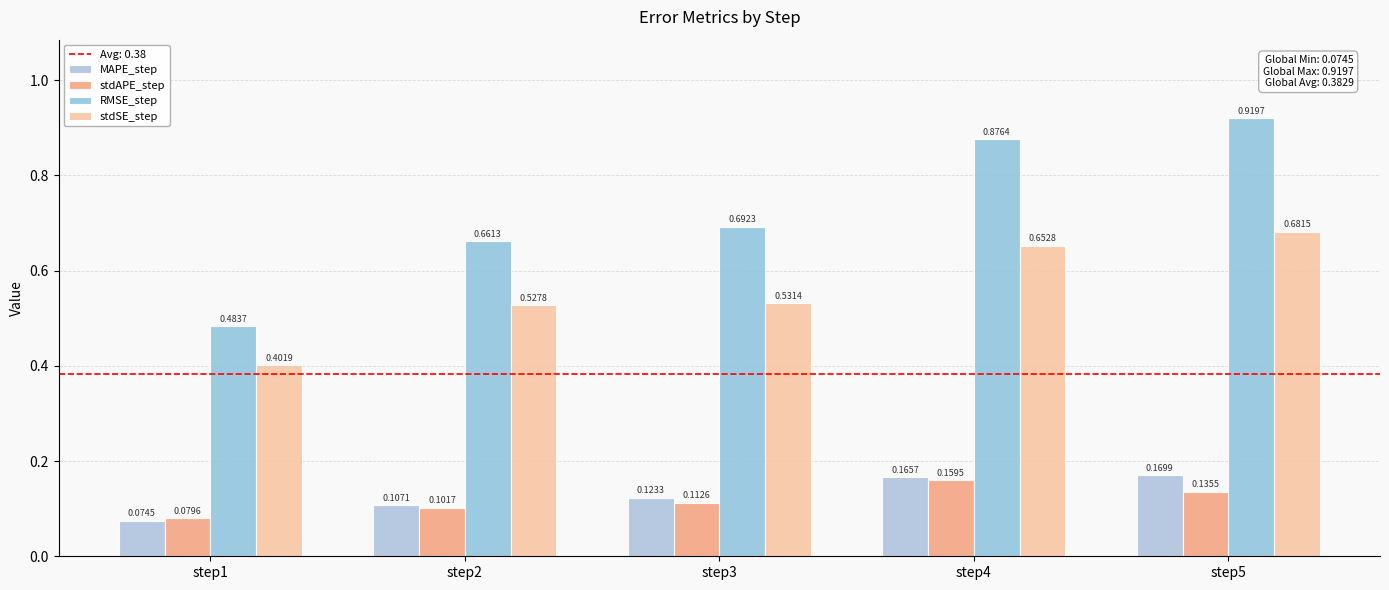

Count the number of categories in the chart.

5